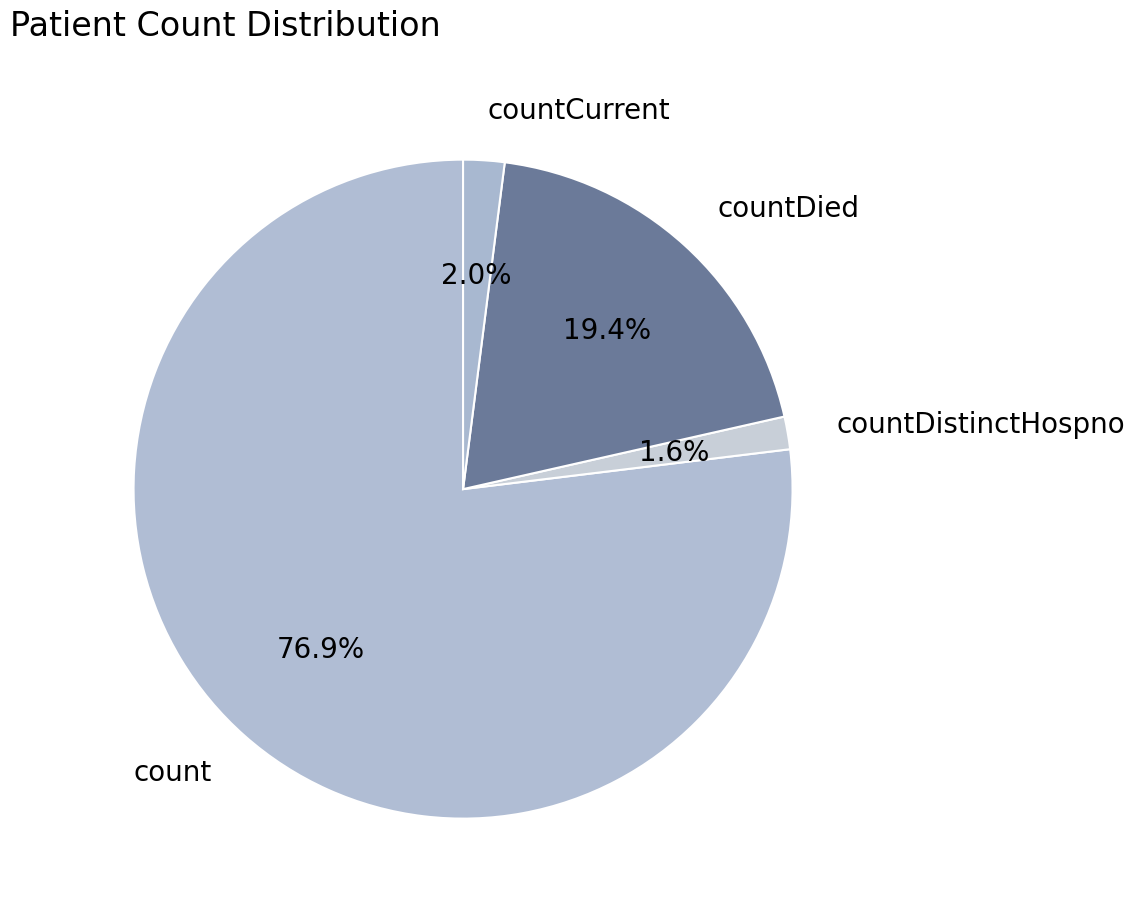

To the nearest percent, what is the combined percentage of countCurrent and countDistinctHospno?

4%